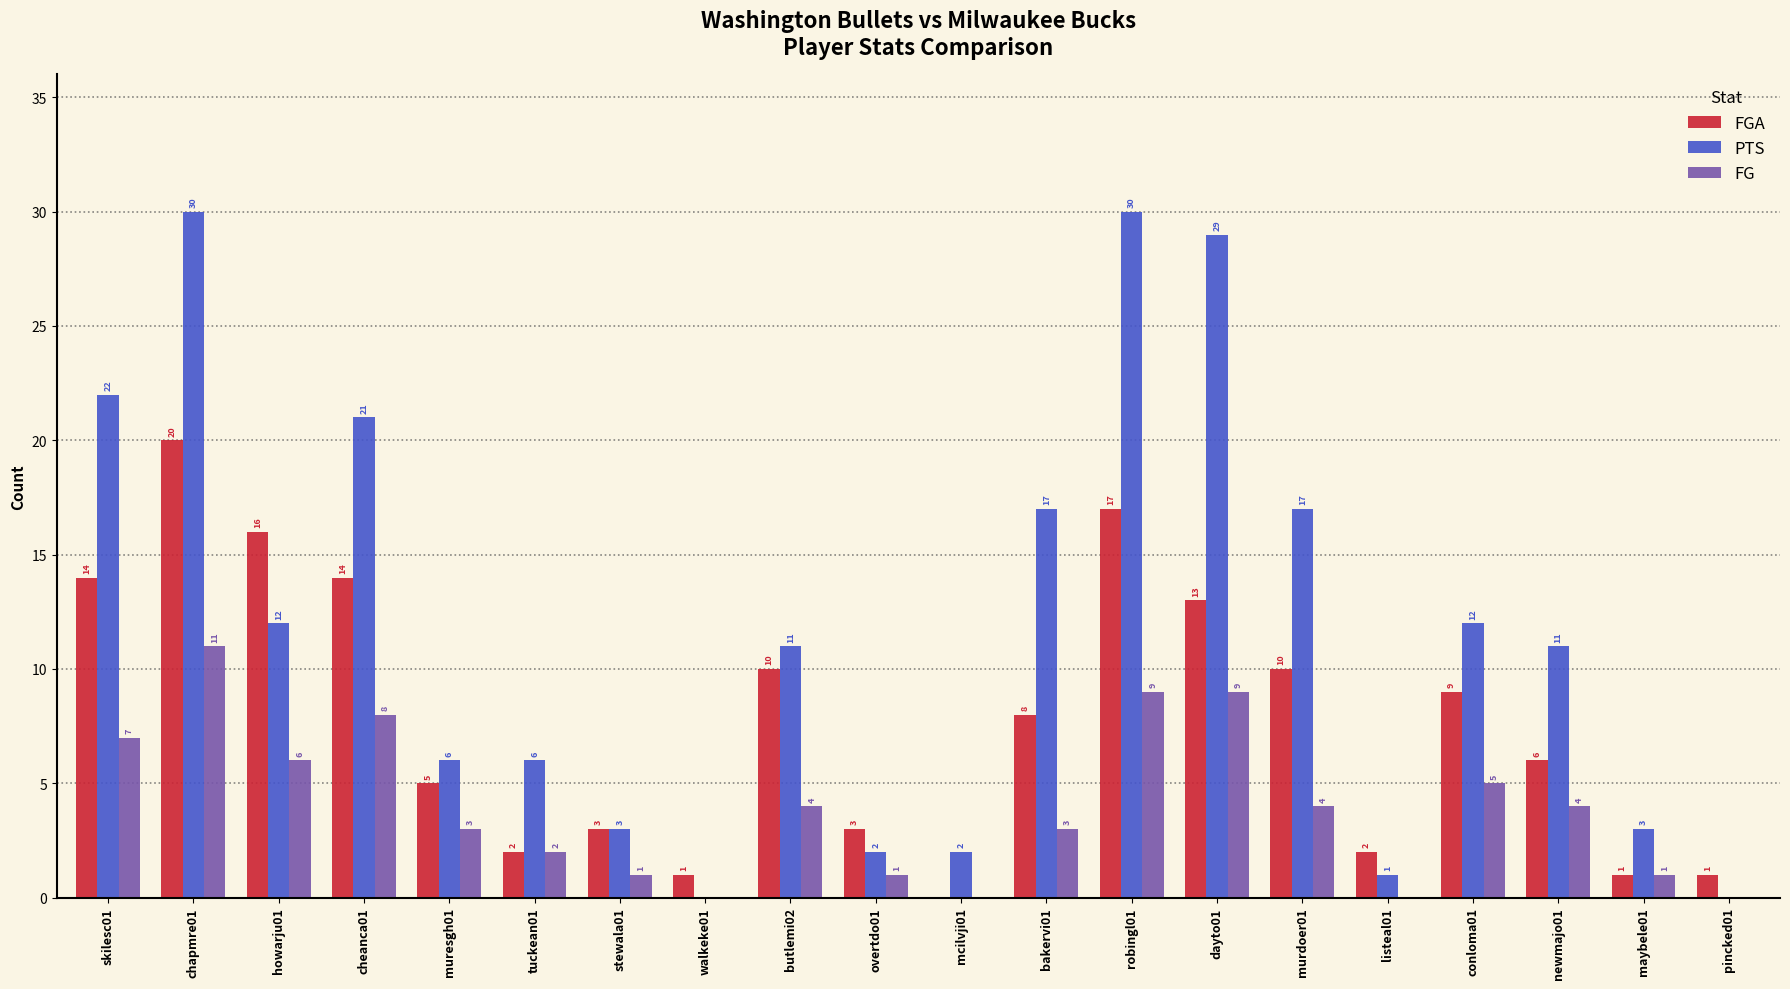

Is it true that PTS equals -13 at walkeke01?

False